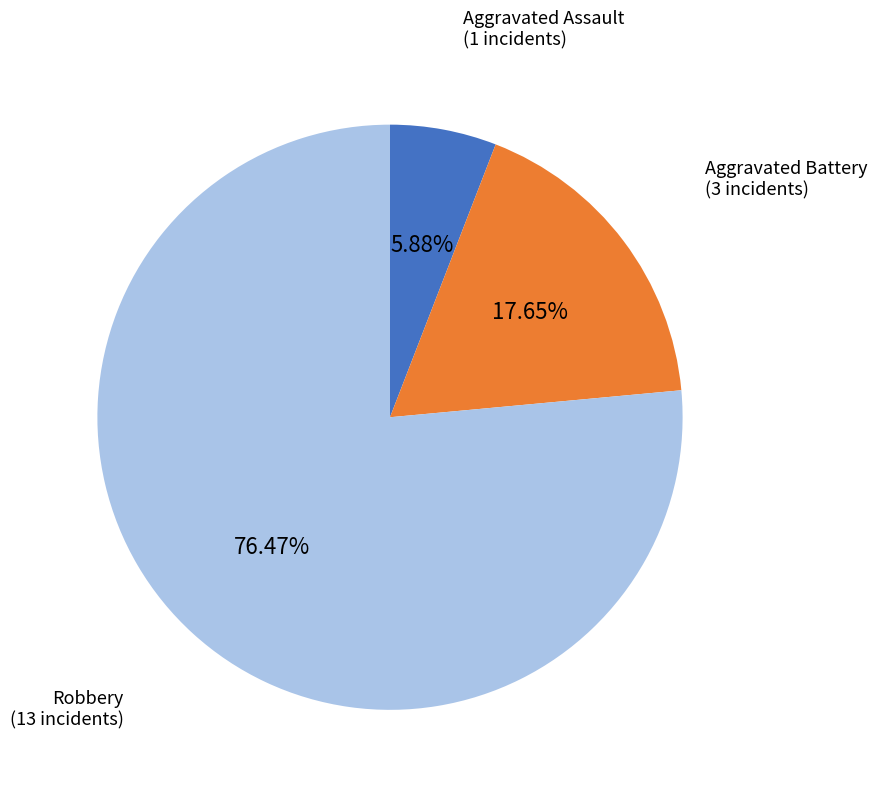

True or false: Robbery accounts for 85% of the total.

False